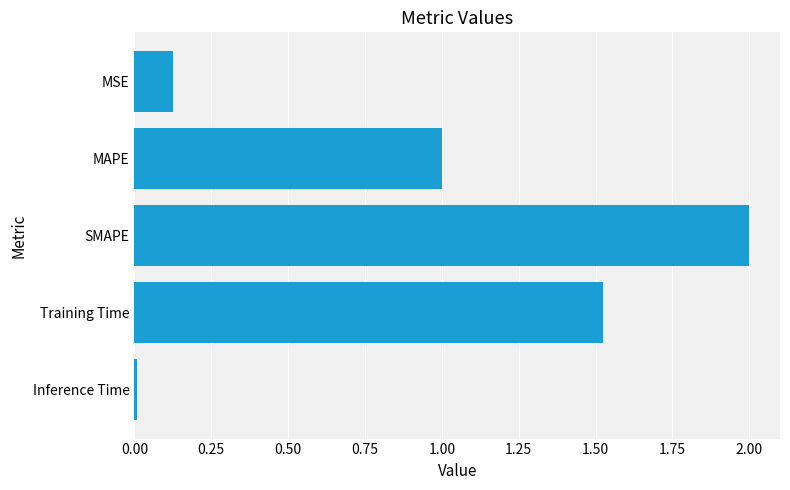

How many bars are there in total?

5